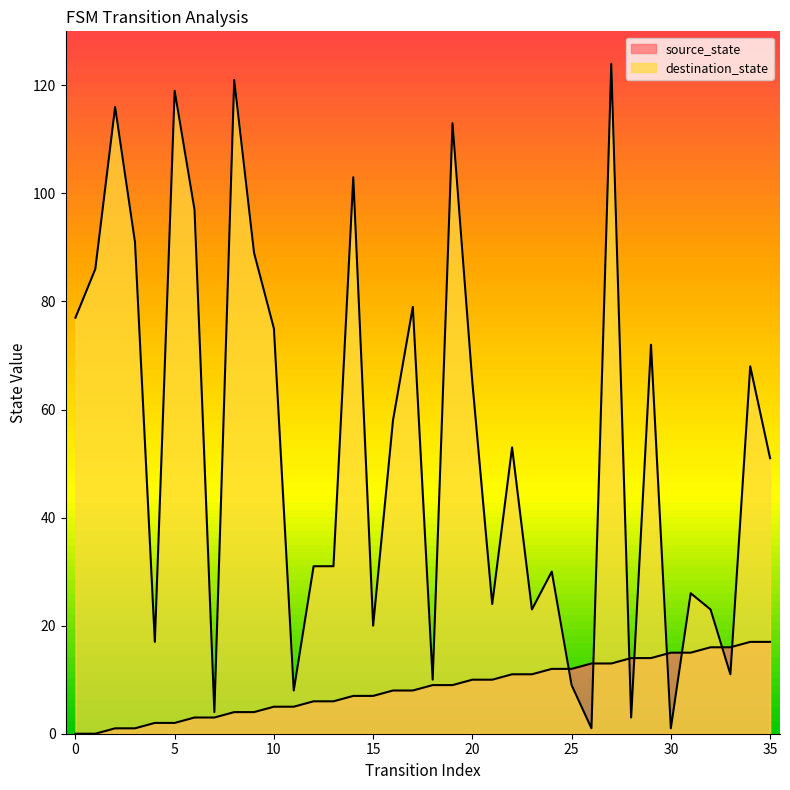

True or false: source_state has more than 0 interior local peaks.

False